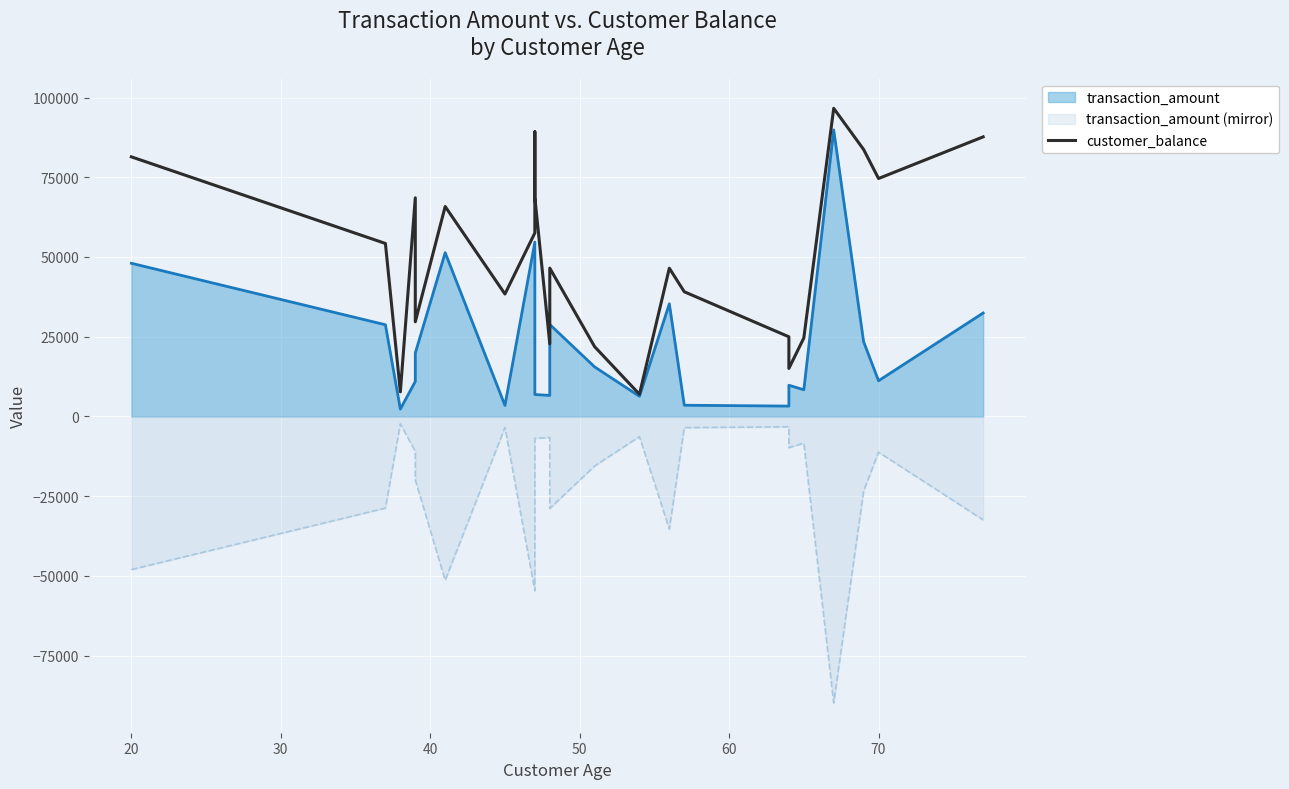

What is the value of the 22nd point from the left?

74609